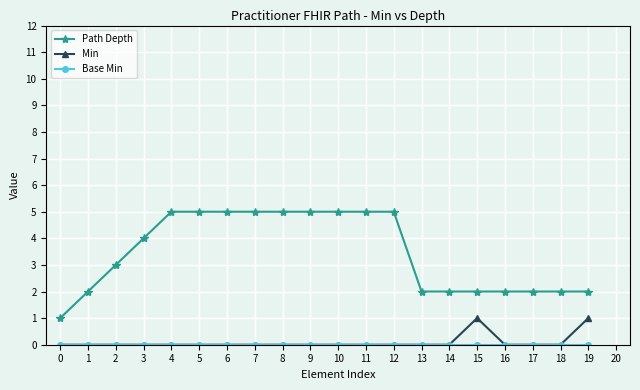

The value of Min at 0 is 1. True or false?

False